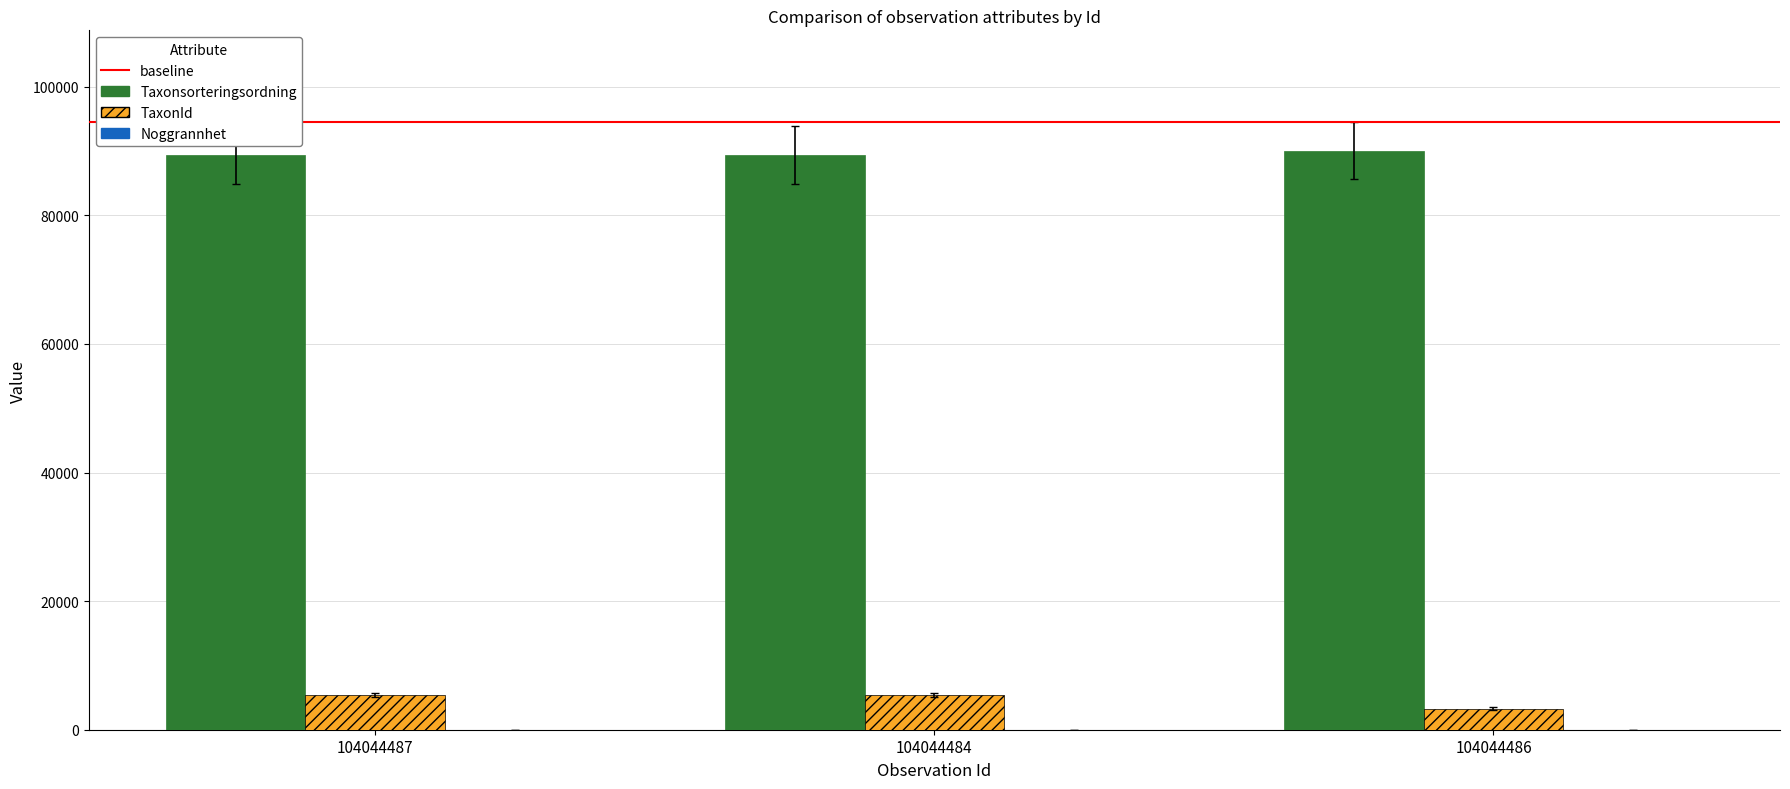

Which series has the largest total across all categories?

Taxonsorteringsordning